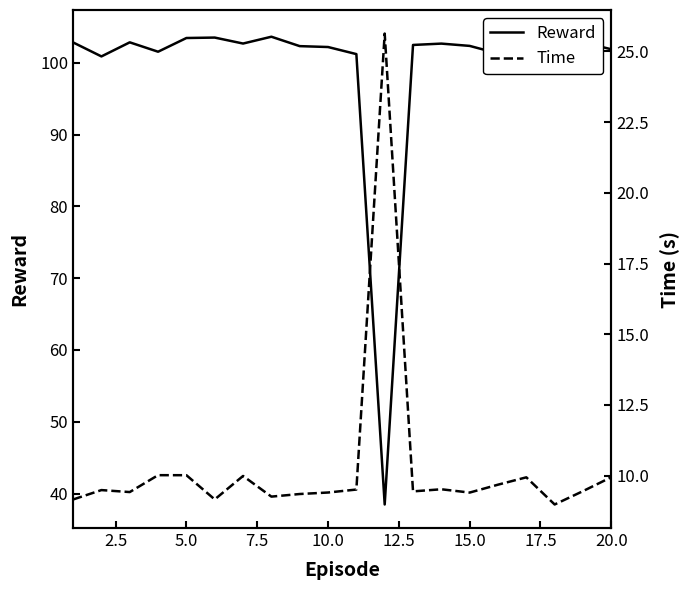

What is the smallest value displayed?

9.0